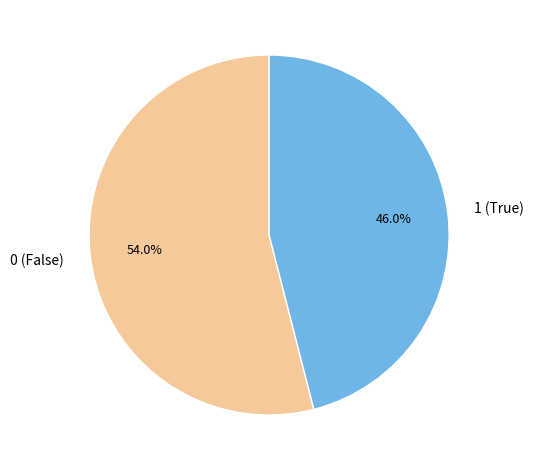

Which slice is the smallest?

1